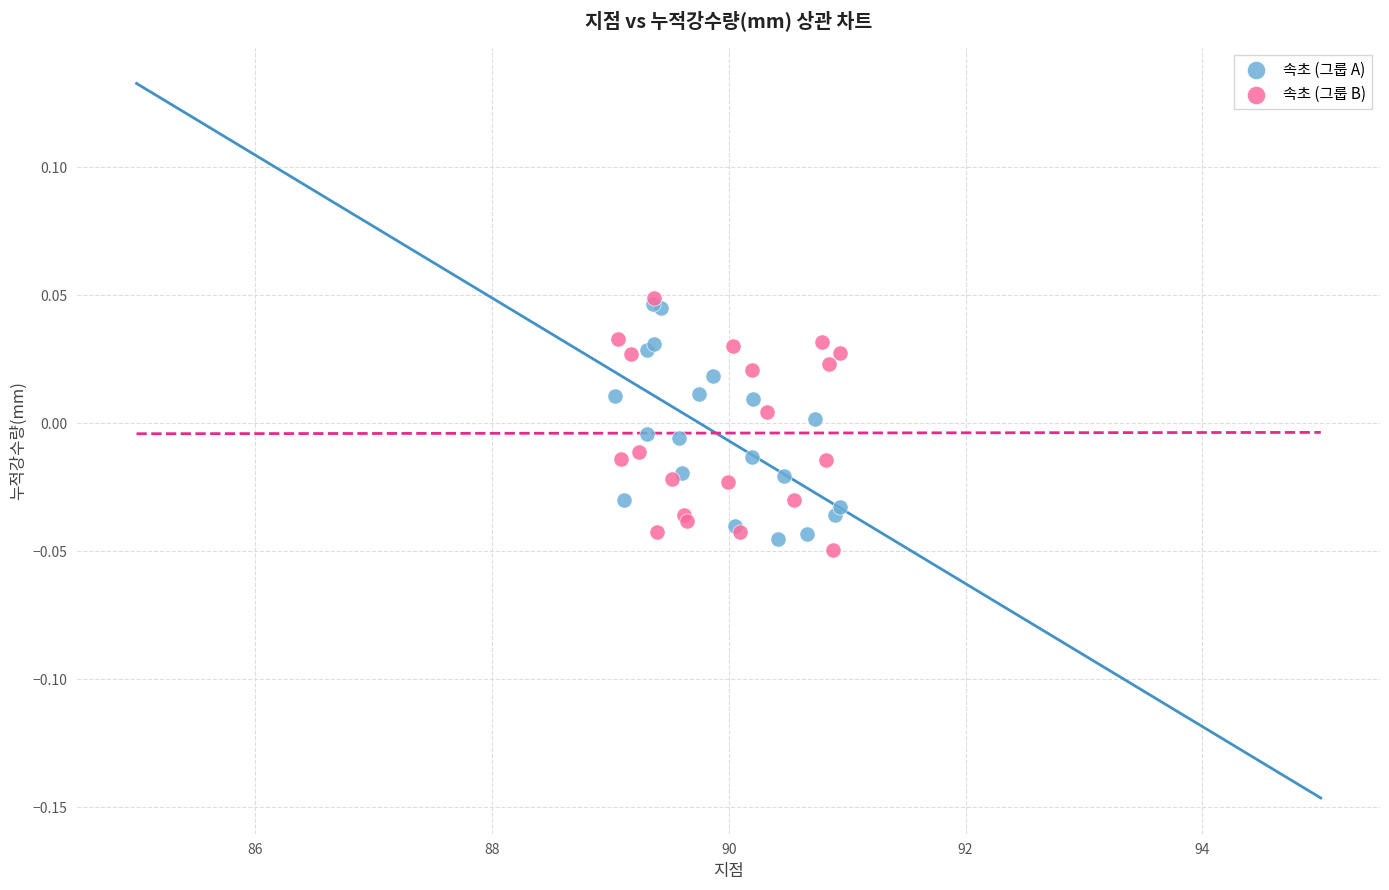

Which series has the largest Y range (max minus min)?

속초 (그룹 B)